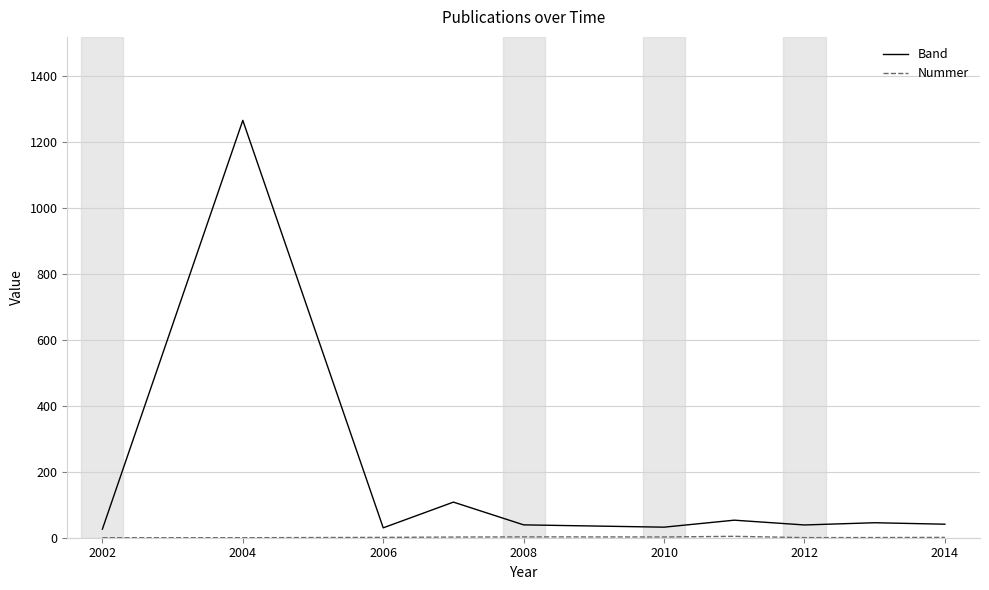

What is the difference between the maximum and minimum values in the Band series?

1240.0